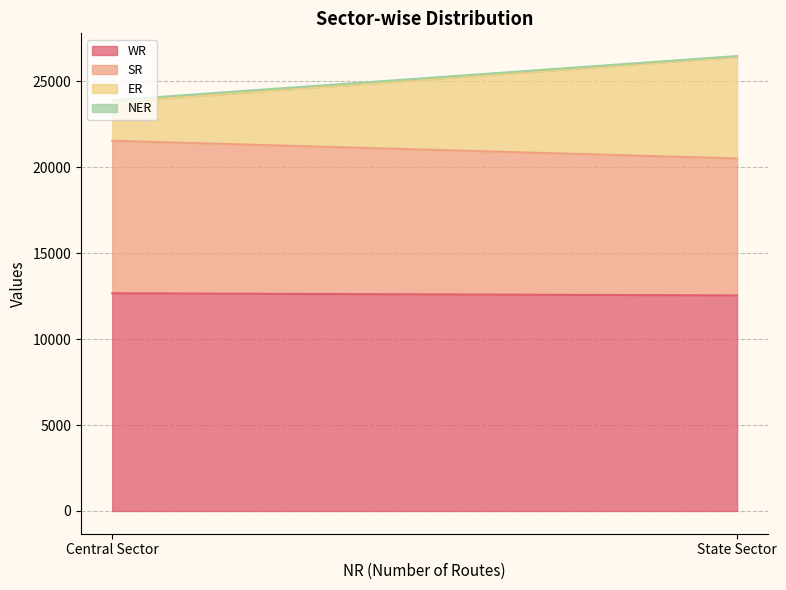

Between Central Sector and State Sector, which series saw the biggest shift?

ER